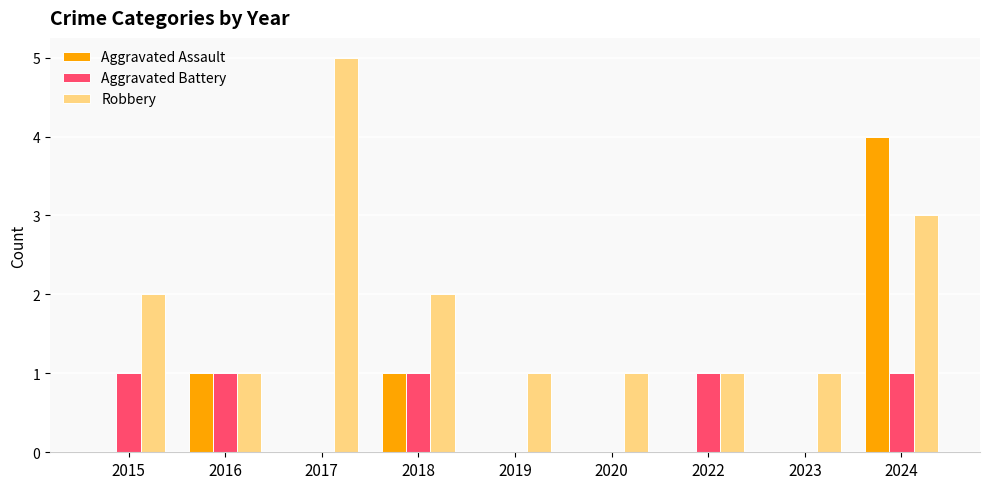

The Aggravated Assault series shows 0 at 2019. True or false?

True